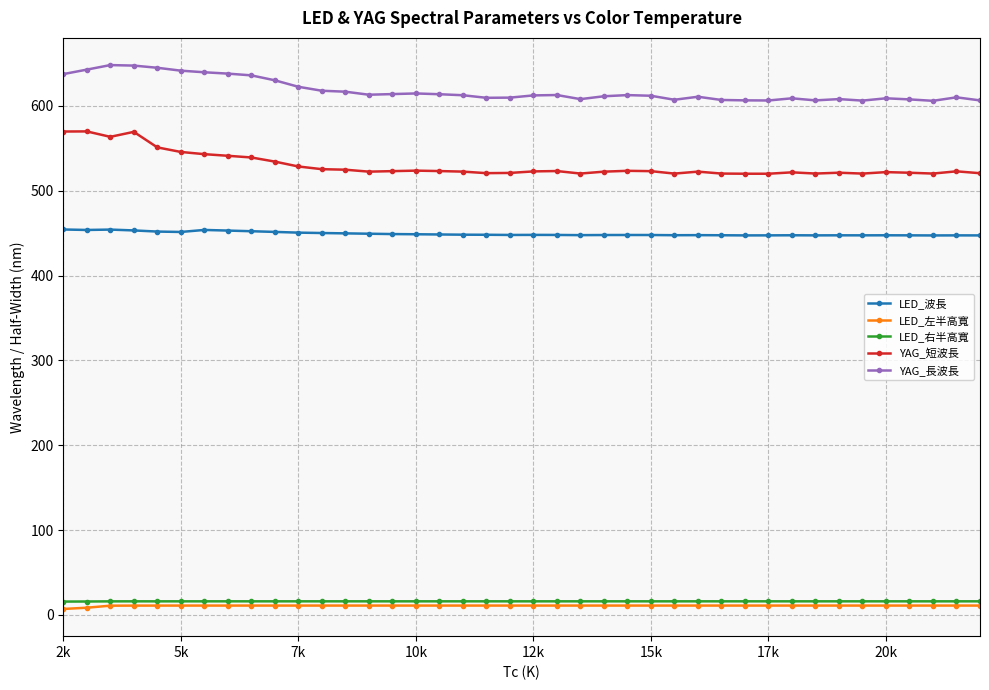

At how many categories does at least one series exceed 490?

40